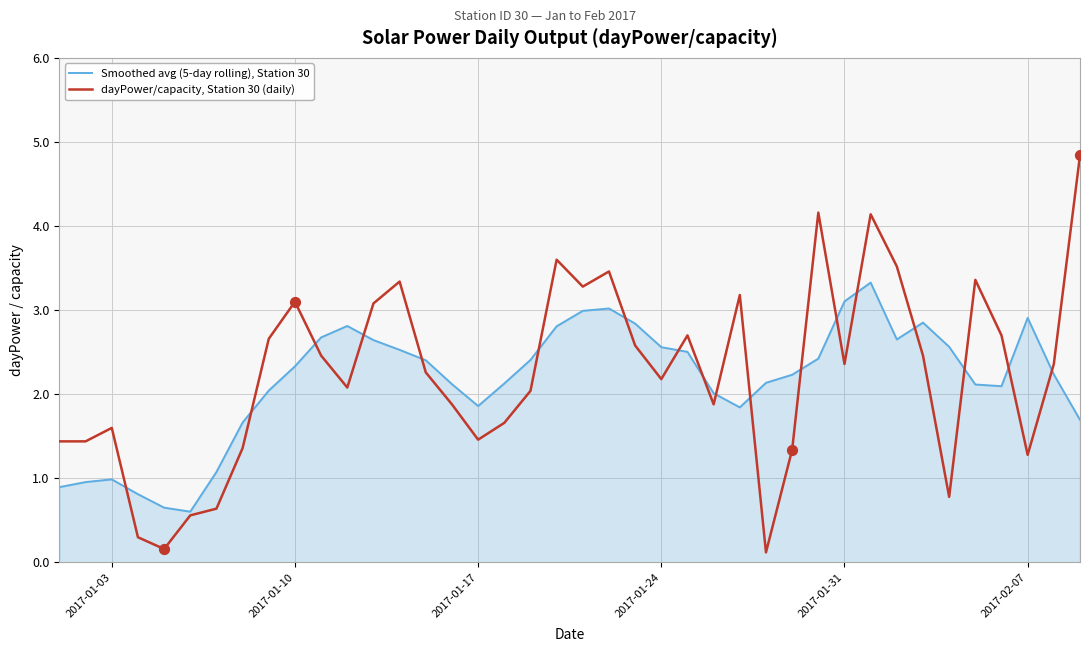

Which series has the largest range (max minus min)?

dayPower/capacity, Station 30 (daily)